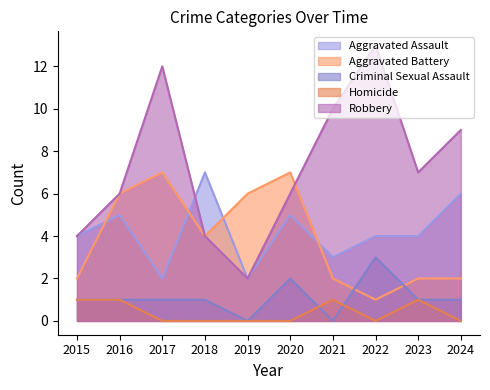

At which category is the sum across all series the highest?

2017